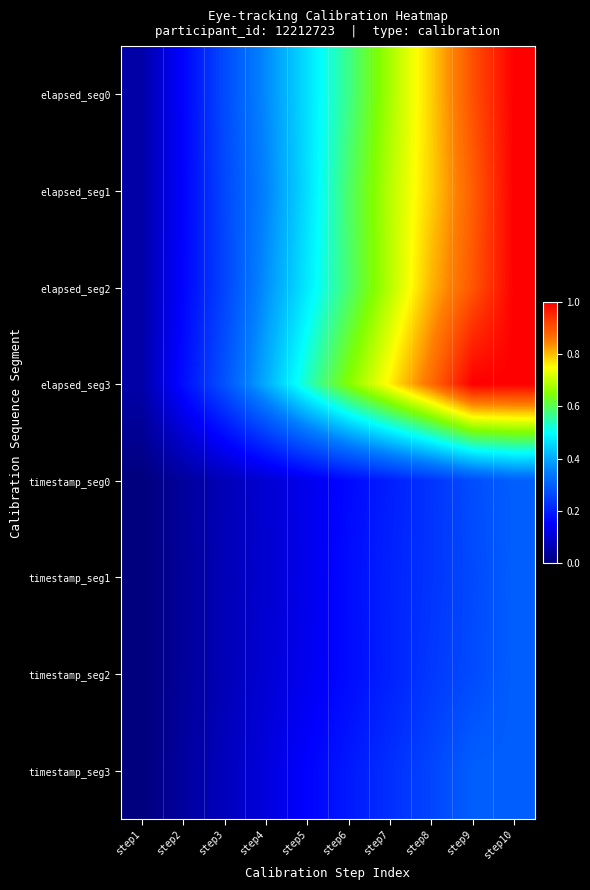

What is the difference between the highest and lowest values at step7?

0.6